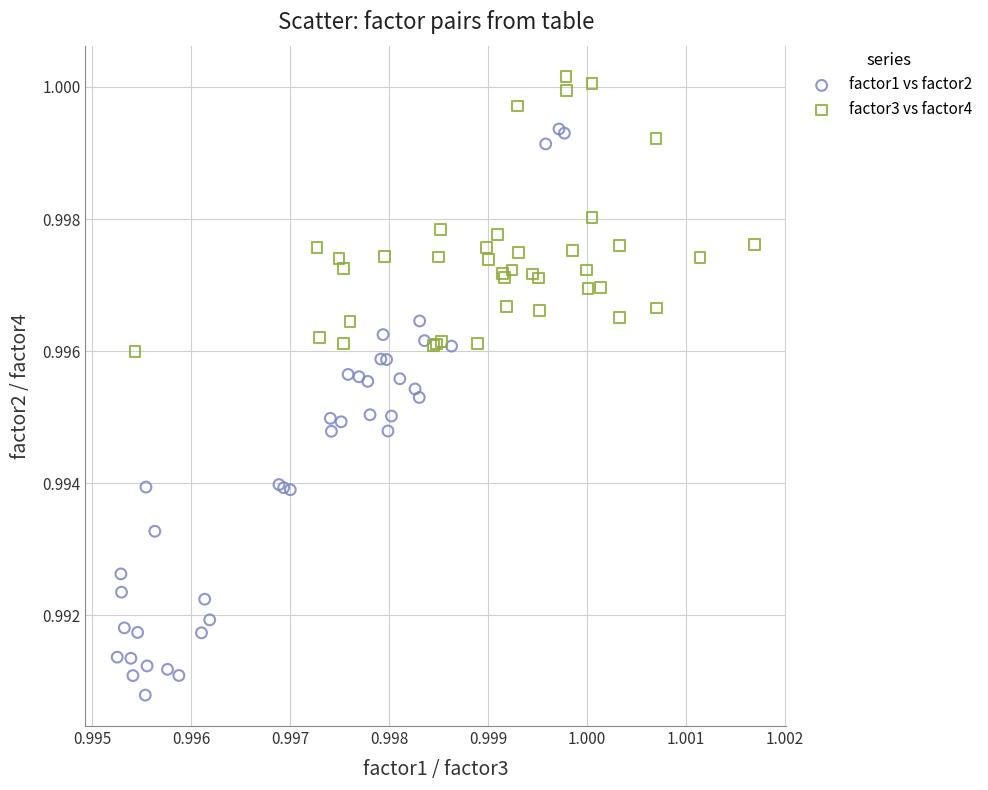

Which series reaches the minimum Y coordinate?

factor1 vs factor2